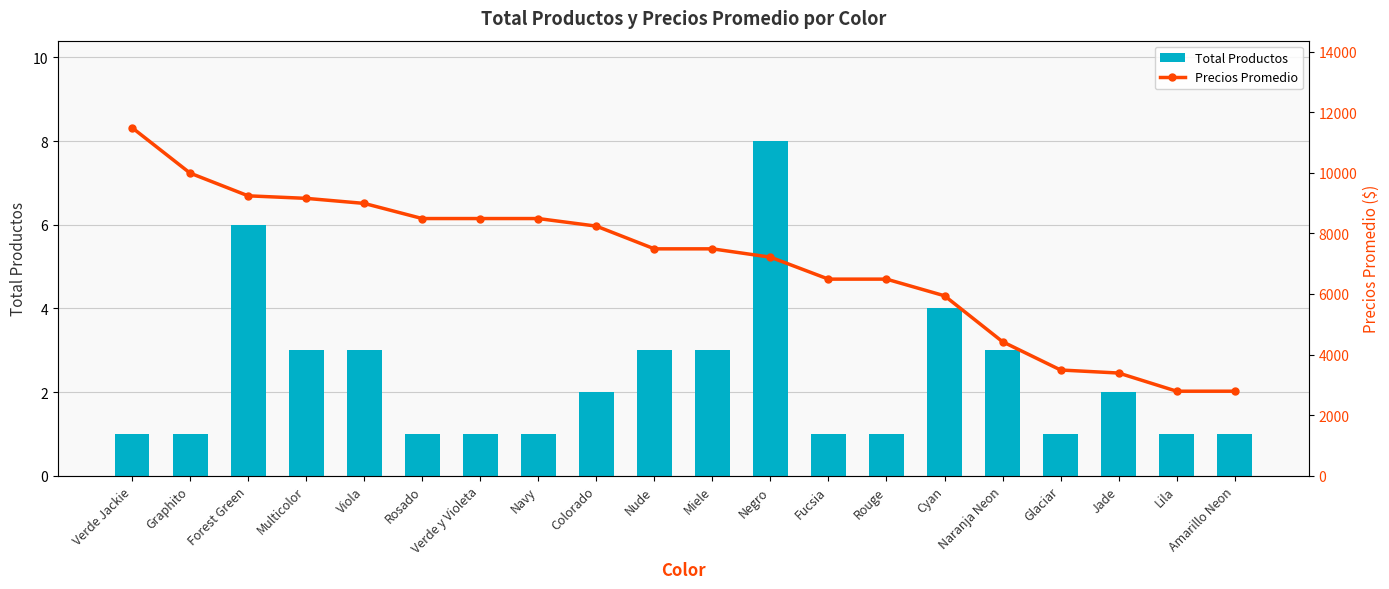

Reading right to left, what are all the values shown in this chart?

Total Productos: Amarillo Neon=1.0	Lila=1.0	Jade=2.0	Glaciar=1.0	Naranja Neon=3.0	Cyan=4.0	Rouge=1.0	Fucsia=1.0	Negro=8.0	Miele=3.0	Nude=3.0	Colorado=2.0	Navy=1.0	Verde y Violeta=1.0	Rosado=1.0	Viola=3.0	Multicolor=3.0	Forest Green=6.0	Graphito=1.0	Verde Jackie=1.0
Precios Promedio: Amarillo Neon=2790.0	Lila=2790.0	Jade=3390.0	Glaciar=3490.0	Naranja Neon=4423.3	Cyan=5940.0	Rouge=6490.0	Fucsia=6490.0	Negro=7215.0	Miele=7490.0	Nude=7490.0	Colorado=8240.0	Navy=8490.0	Verde y Violeta=8490.0	Rosado=8490.0	Viola=8990.0	Multicolor=9156.7	Forest Green=9240.2	Graphito=9990.0	Verde Jackie=11490.0